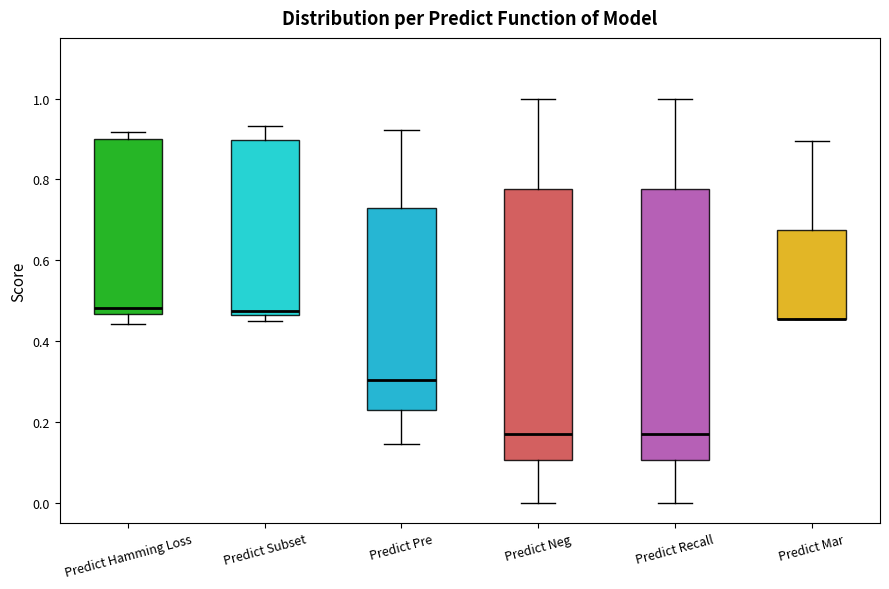

Where does the upper whisker of the box for Predict Mar end on the y-axis? The values are not printed on the chart, so give them approximately, as read against the axis.

0.90